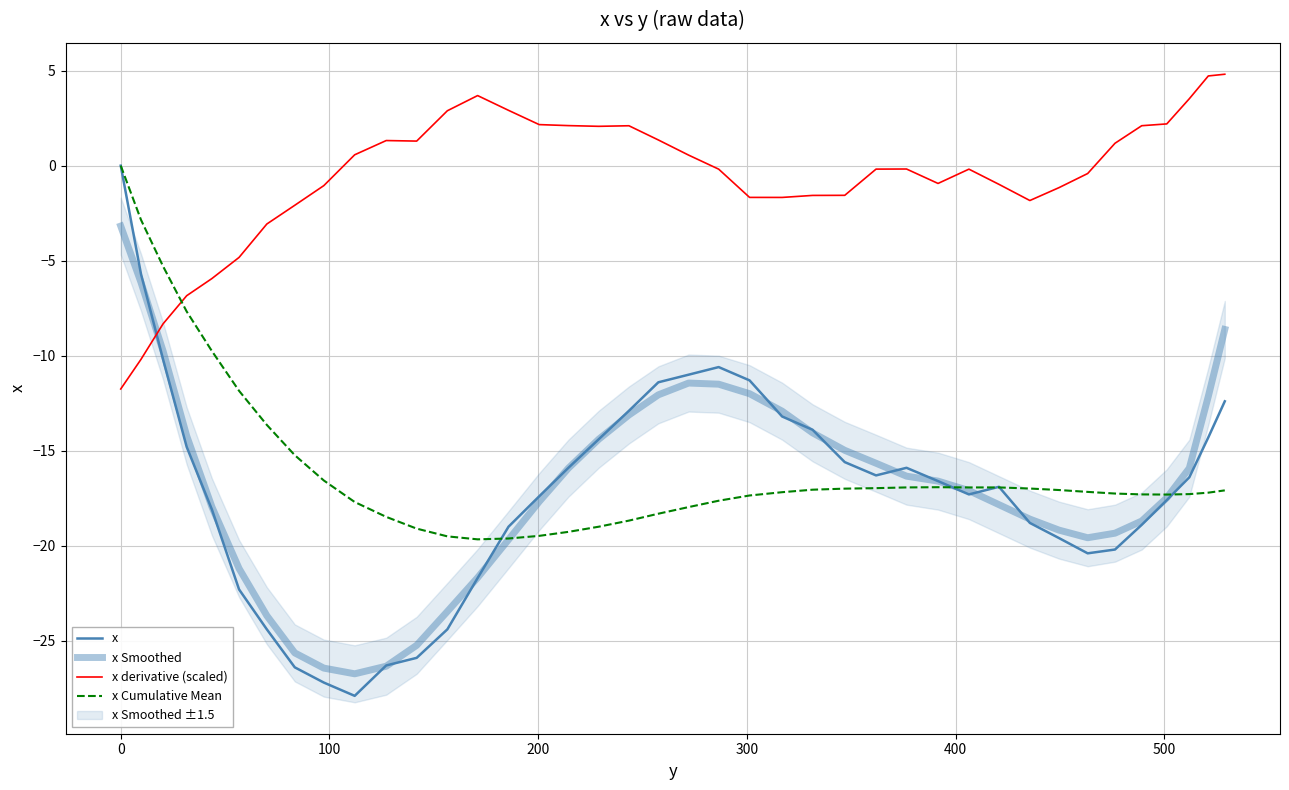

Which series ends up on top after the final intersection of x and x Cumulative Mean?

x